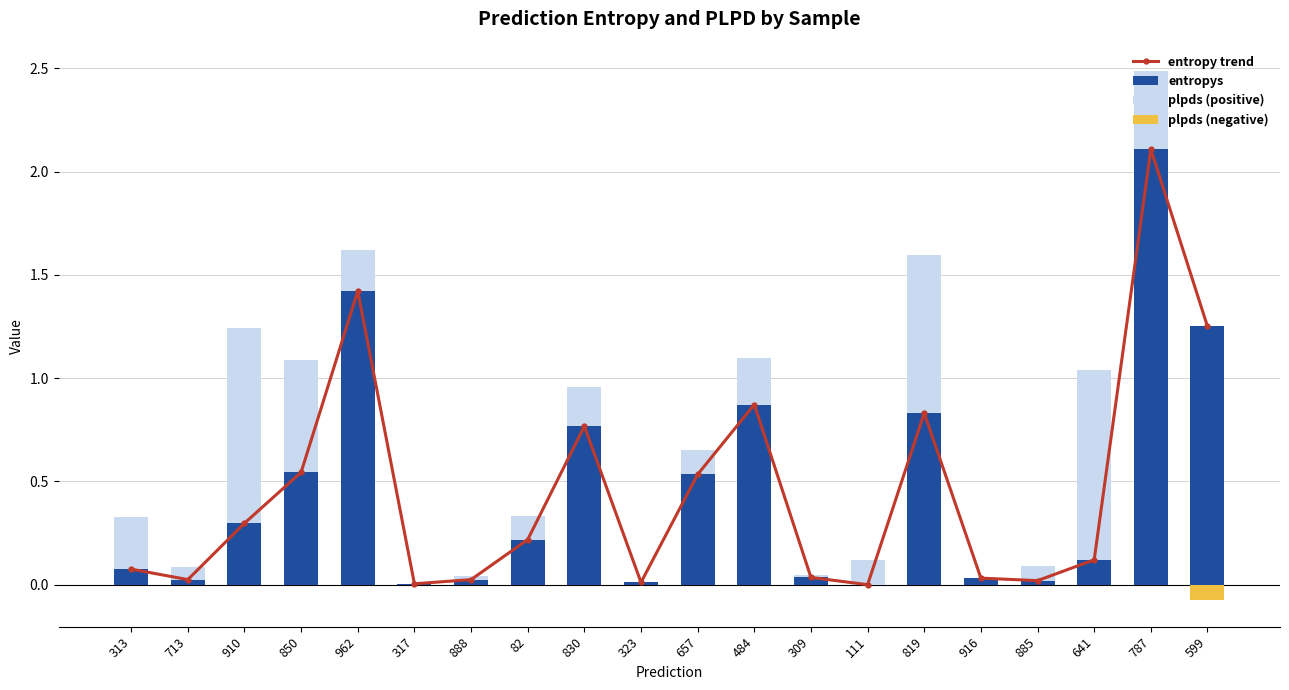

How many groups of bars are there?

20